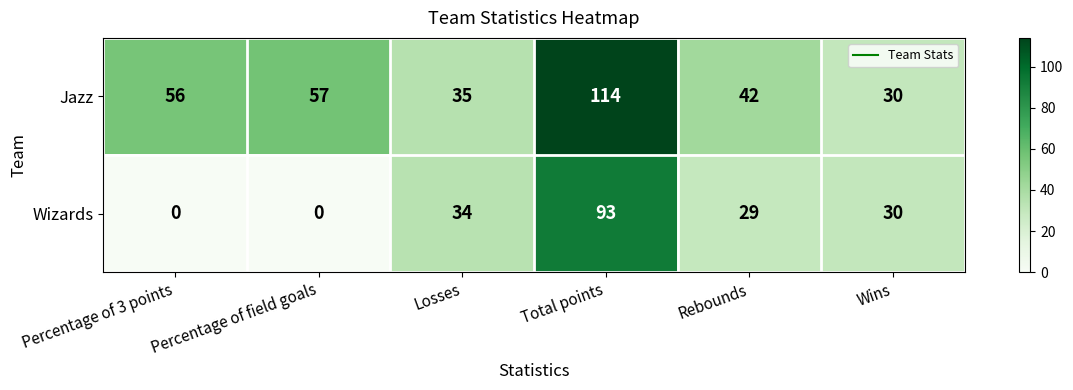

At Percentage of 3 points, list the series in order from largest to smallest.

Jazz, Wizards